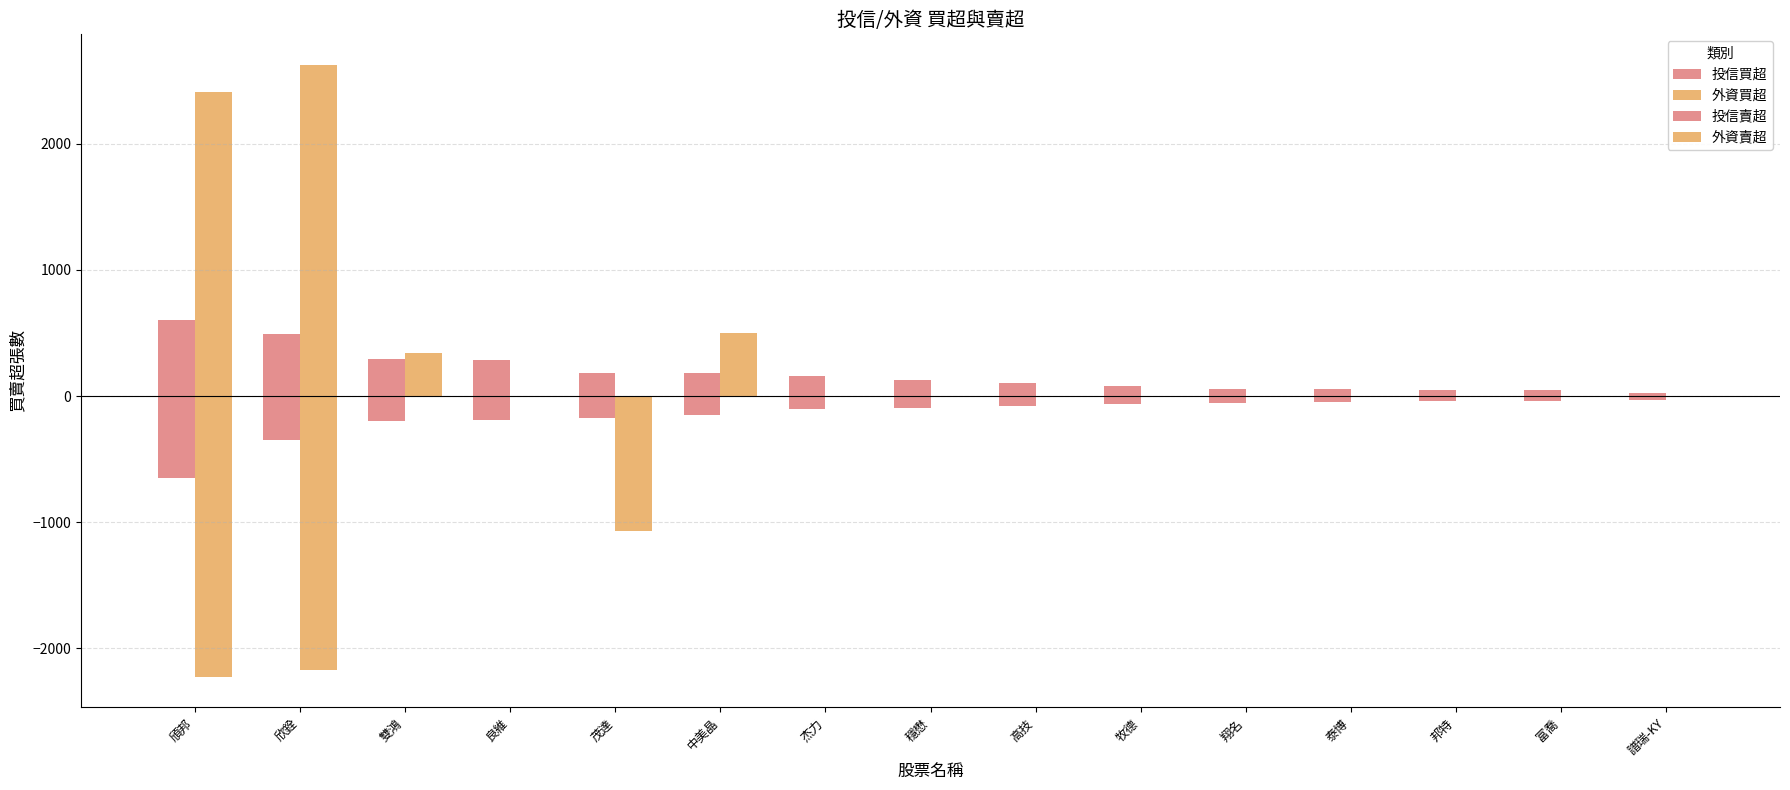

Reading left to right, transcribe all the data shown in this chart.

投信買超: 604	490	290	288	181	180	158	128	105	80	56	55	49	46	28
外資買超: 2412	2625	342	0	0	498	0	0	0	0	0	0	0	0	0
投信賣超: -648	-352	-200	-188	-175	-150	-100	-93	-75	-62	-52	-50	-40	-39	-29
外資賣超: -2225	-2173	0	0	-1066	0	0	0	0	0	0	0	0	0	0